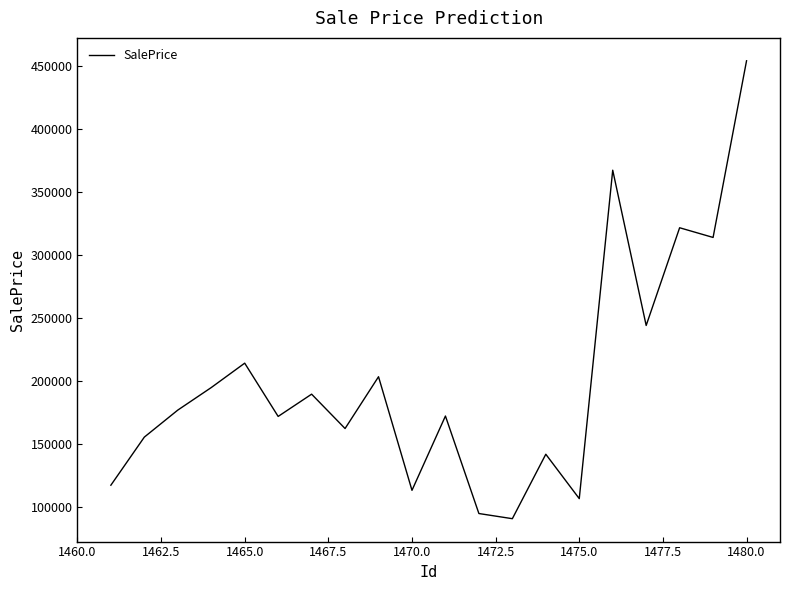

What is the minimum value shown in the chart?

90624.9